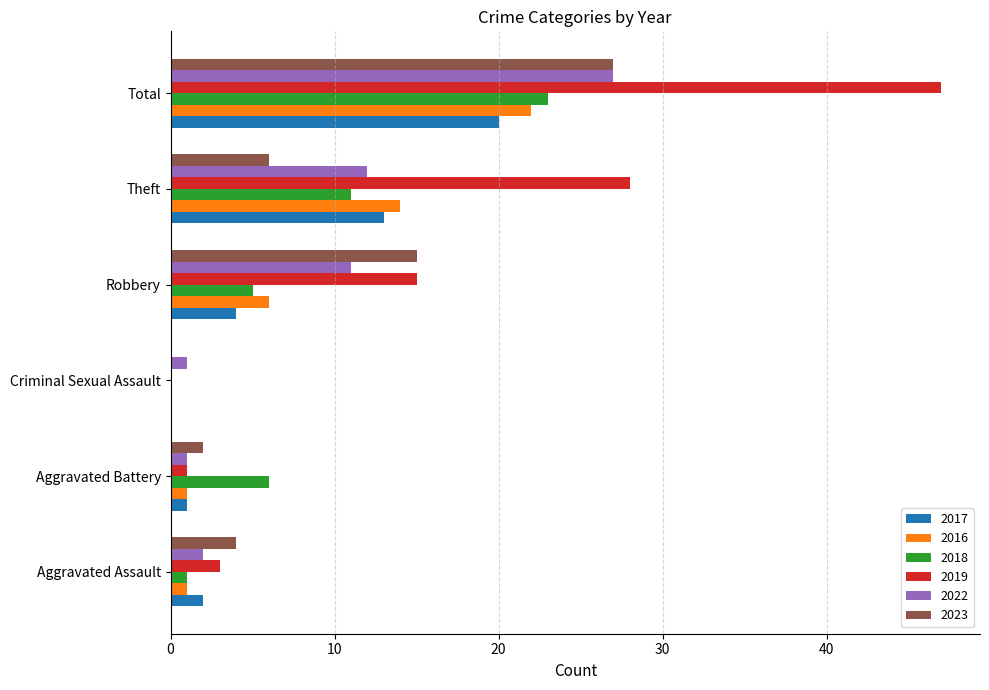

Is the value of 2018 at Aggravated Battery greater than the value of 2022 at Total?

No